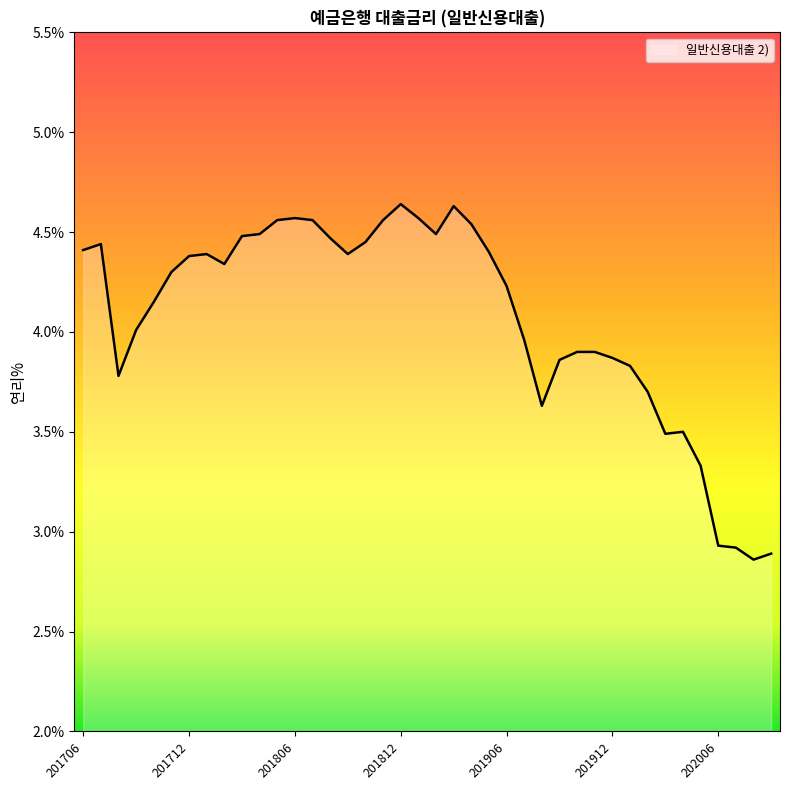

What is the difference between the maximum and minimum values?

1.8